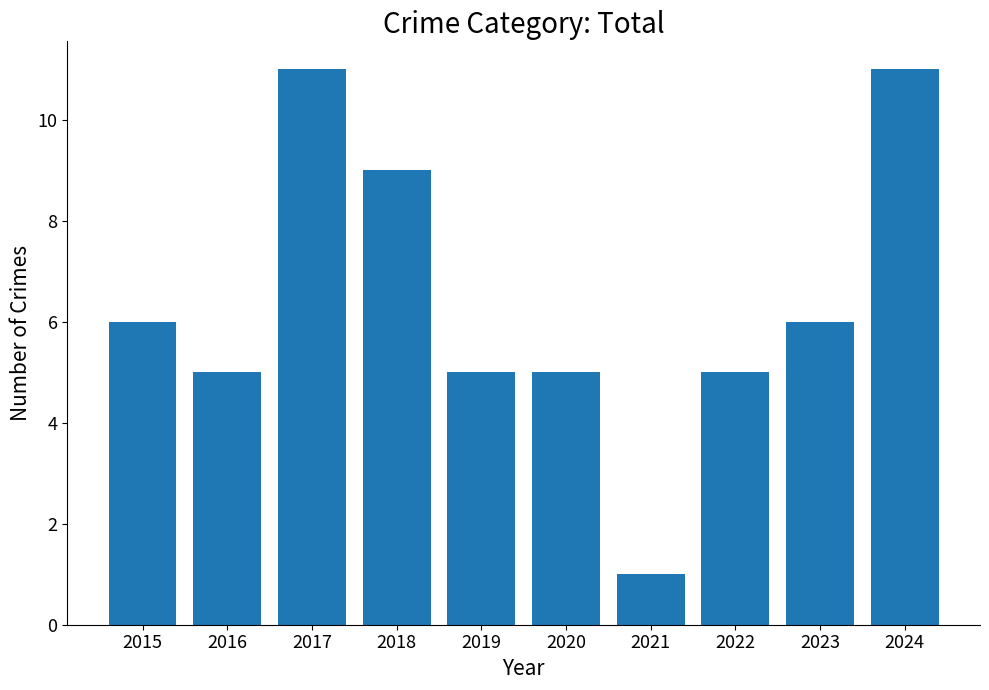

What is the difference between the values at 2022 and 2018?

4